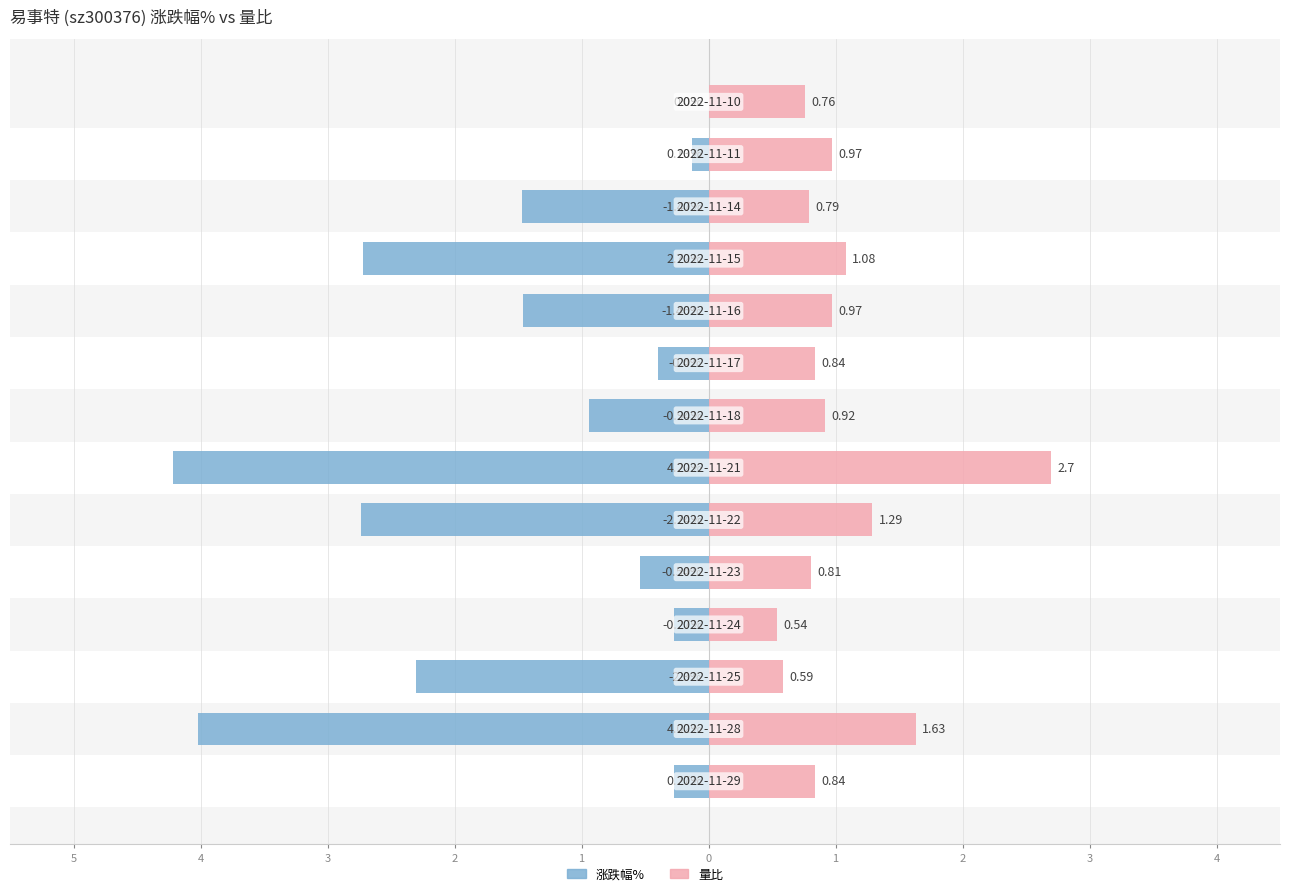

What is the minimum value shown in the chart?

-4.2